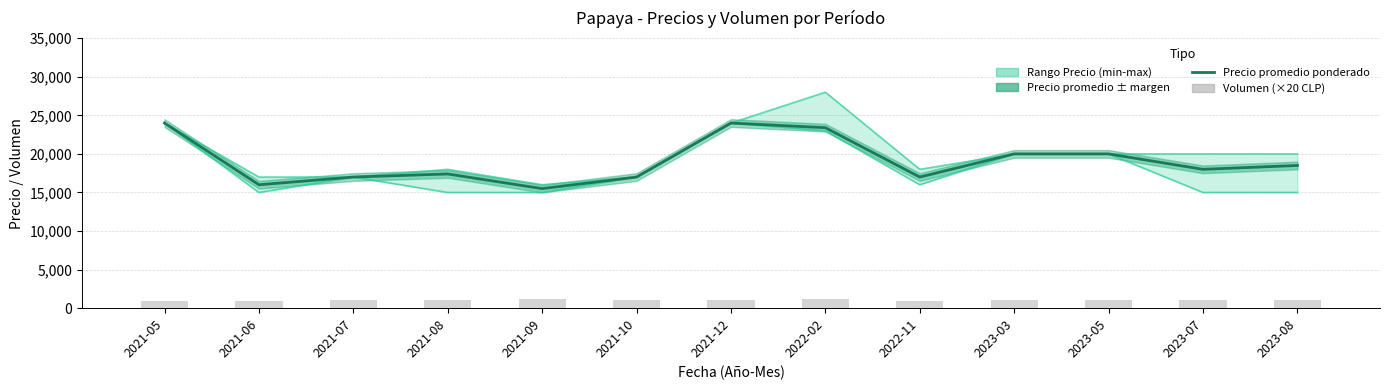

True or false: Precio promedio ponderado has a value of 23943 at 2021-09.

False